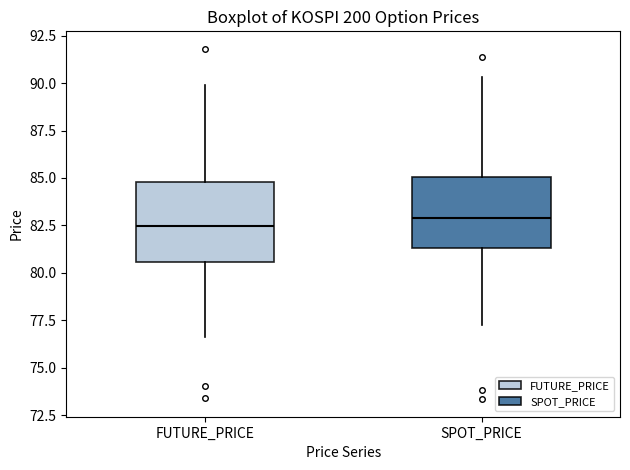

Where does the upper whisker of the box for SPOT_PRICE end on the y-axis? The values are not printed on the chart, so give them approximately, as read against the axis.

90.5